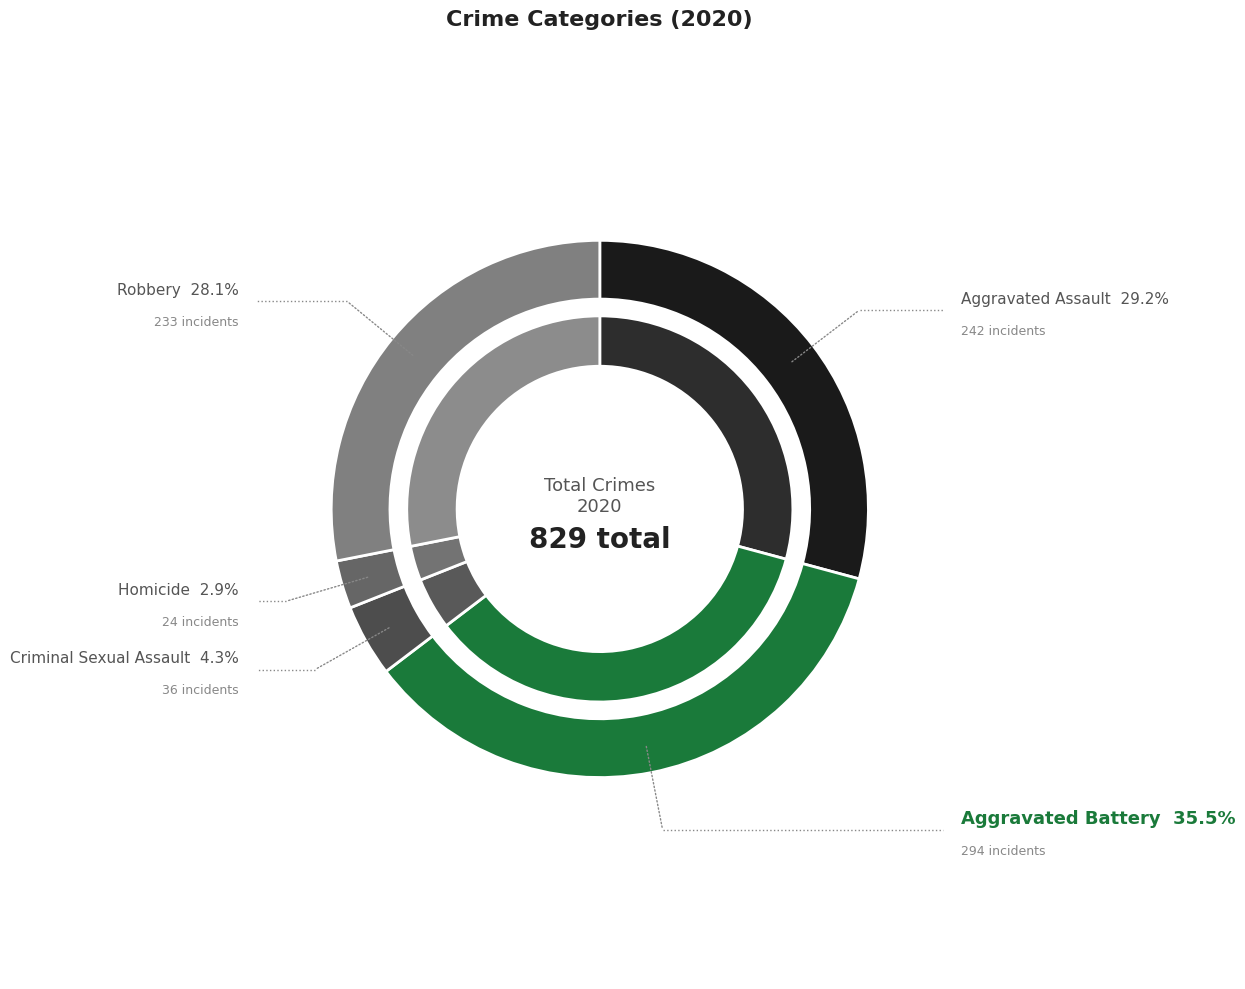

Is there any slice that represents more than half of the pie?

No